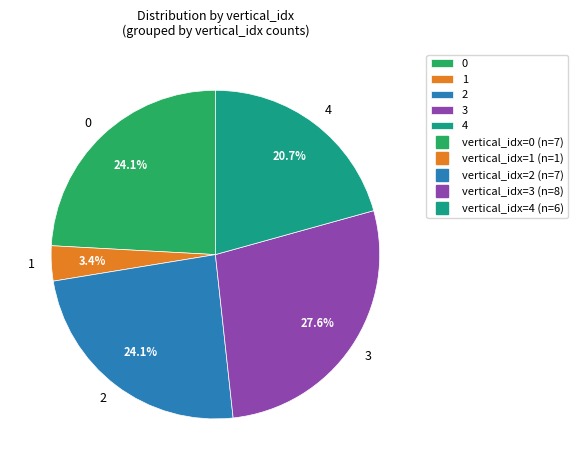

How many slices are in this pie chart?

5